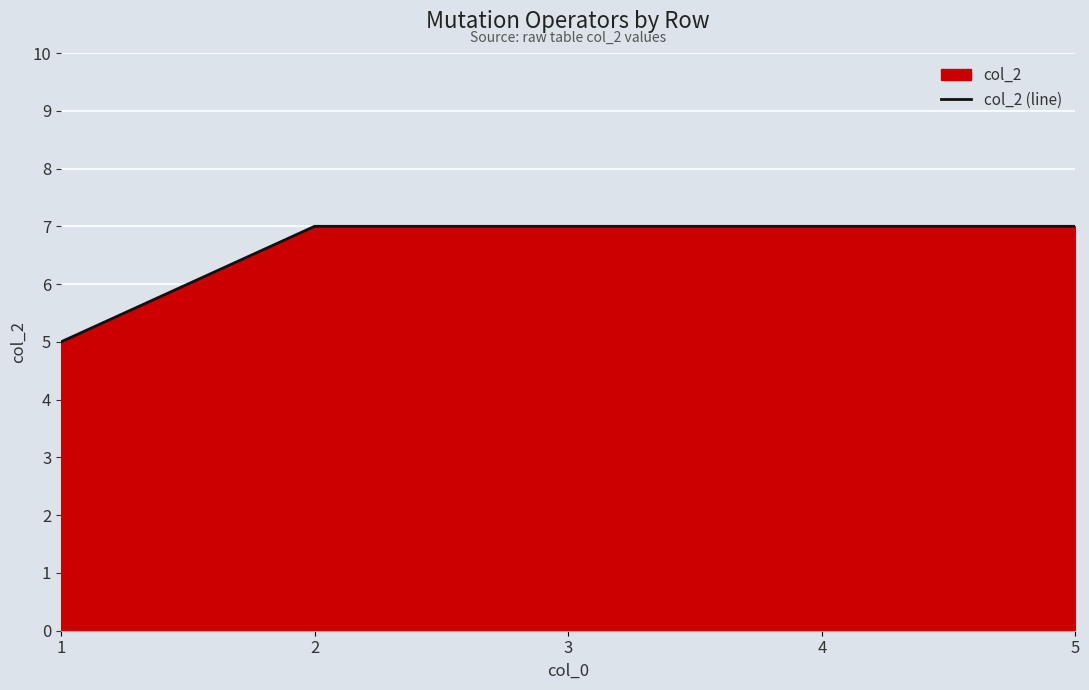

Reading left to right, list all the values displayed in this chart.

5	7	7	7	7